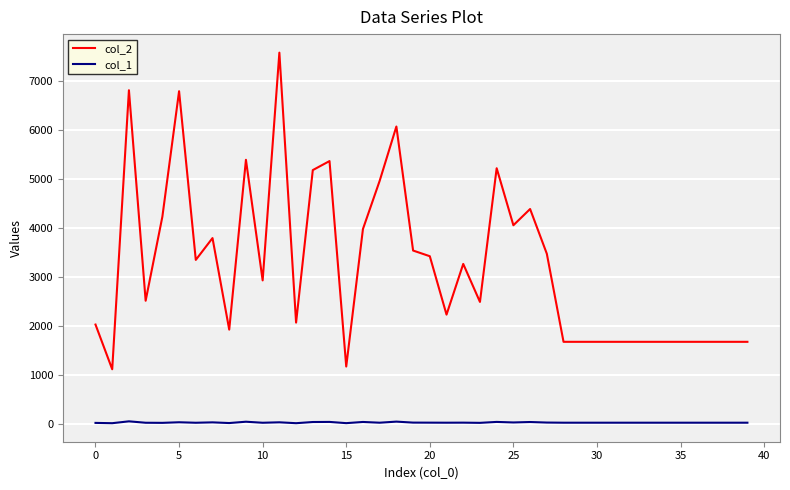

Rank the series by their maximum value, from highest to lowest.

col_2, col_1